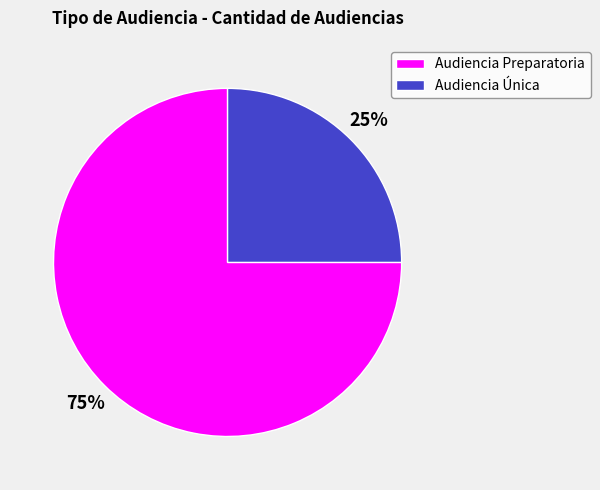

Which slice is the smallest?

Audiencia Única